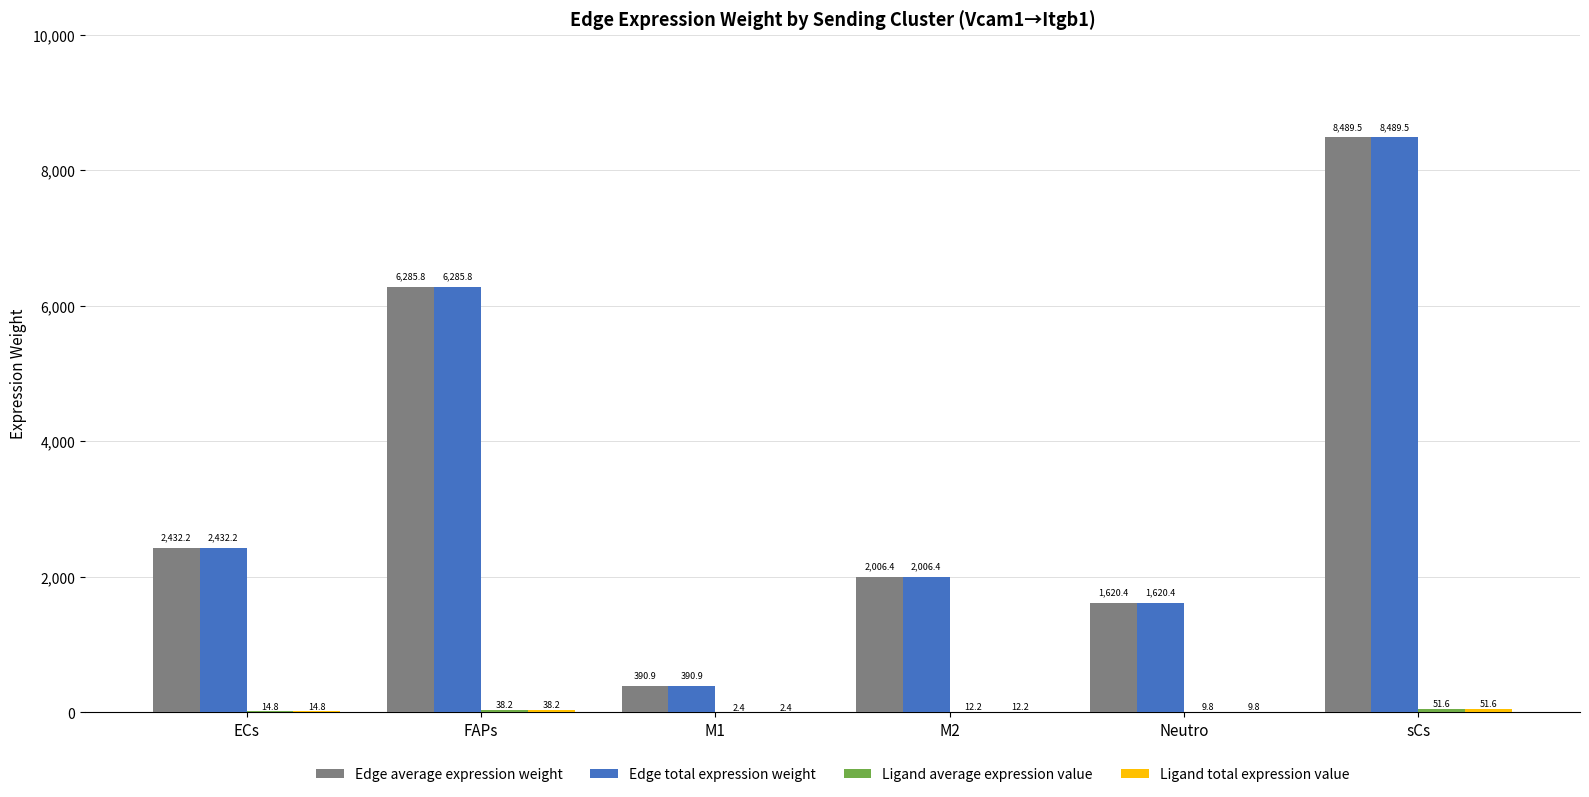

Which category has the highest value across all series?

sCs